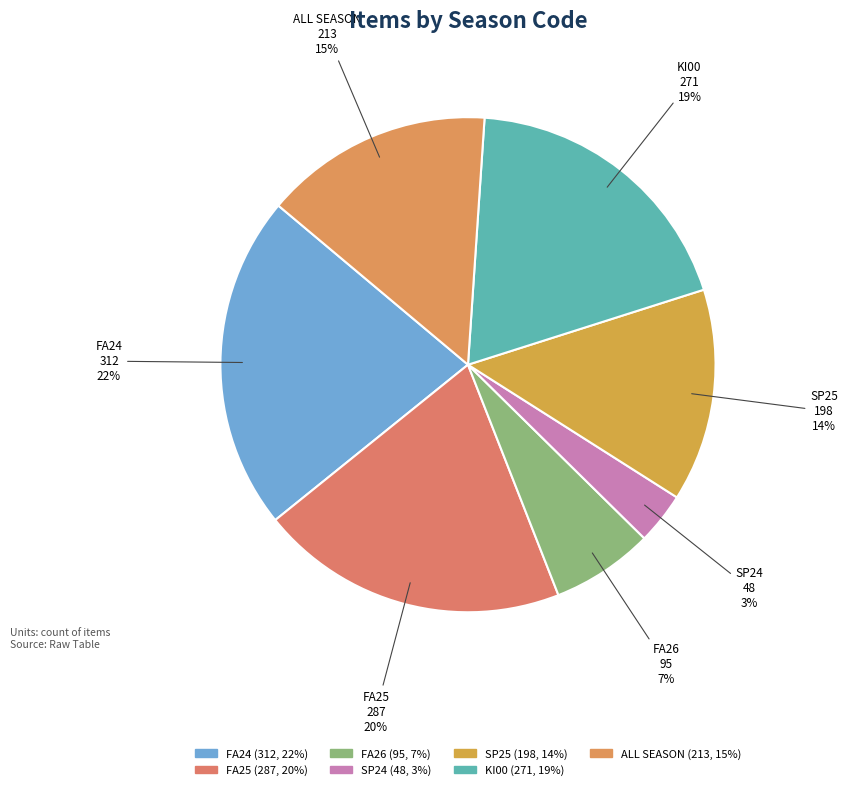

True or false: FA26 accounts for 16% of the total.

False